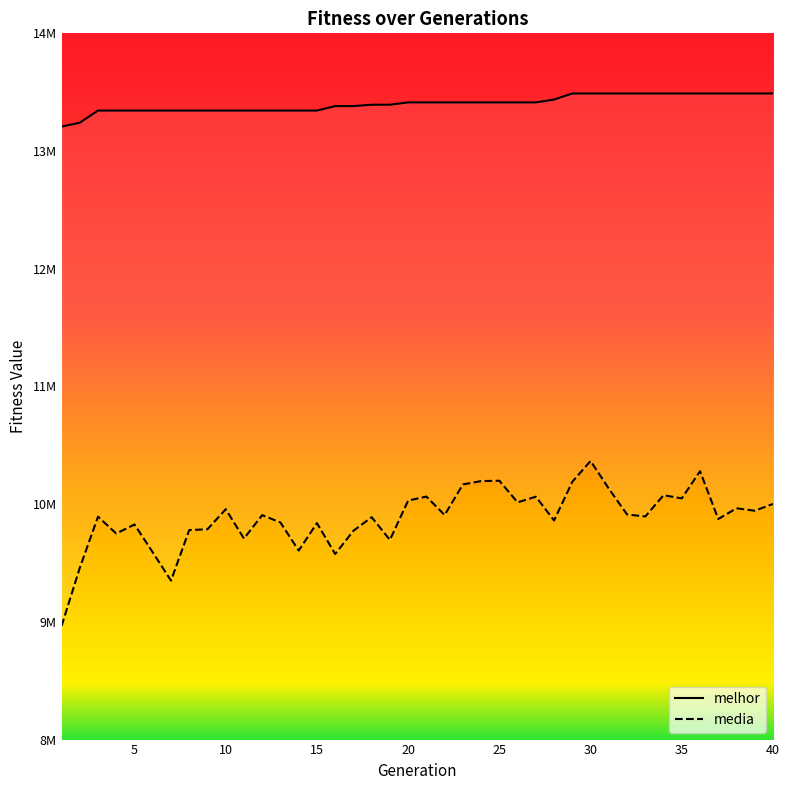

In media, how many points are lower than both neighbors (excluding endpoints)?

13